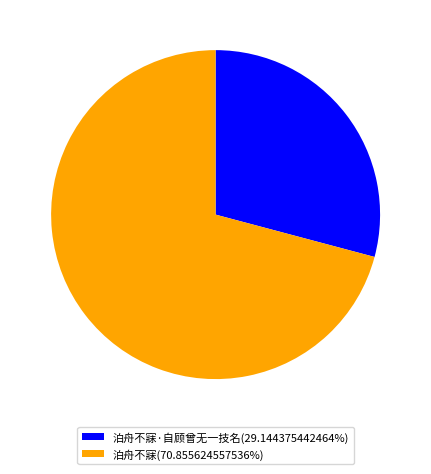

What is the ratio of the value at 泊舟不寐(70.855624557536%) to the value at 泊舟不寐·自顾曾无一技名(29.144375442464%)?

2.4